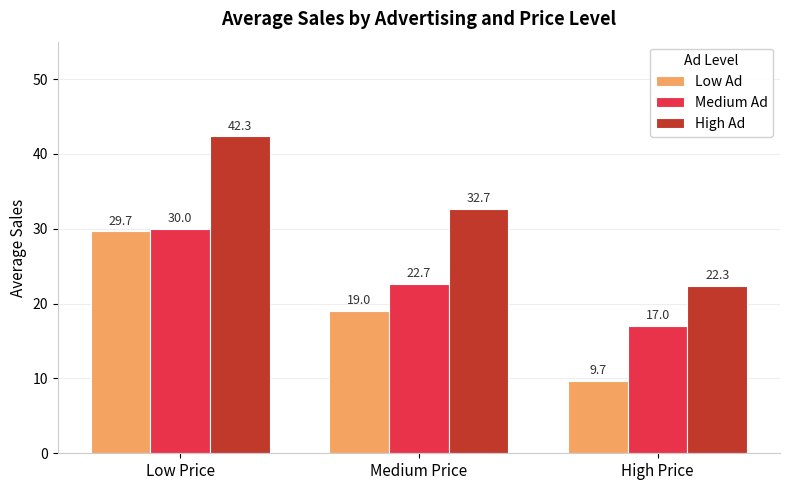

The value of Medium Ad at Low Price is 17.2. True or false?

False